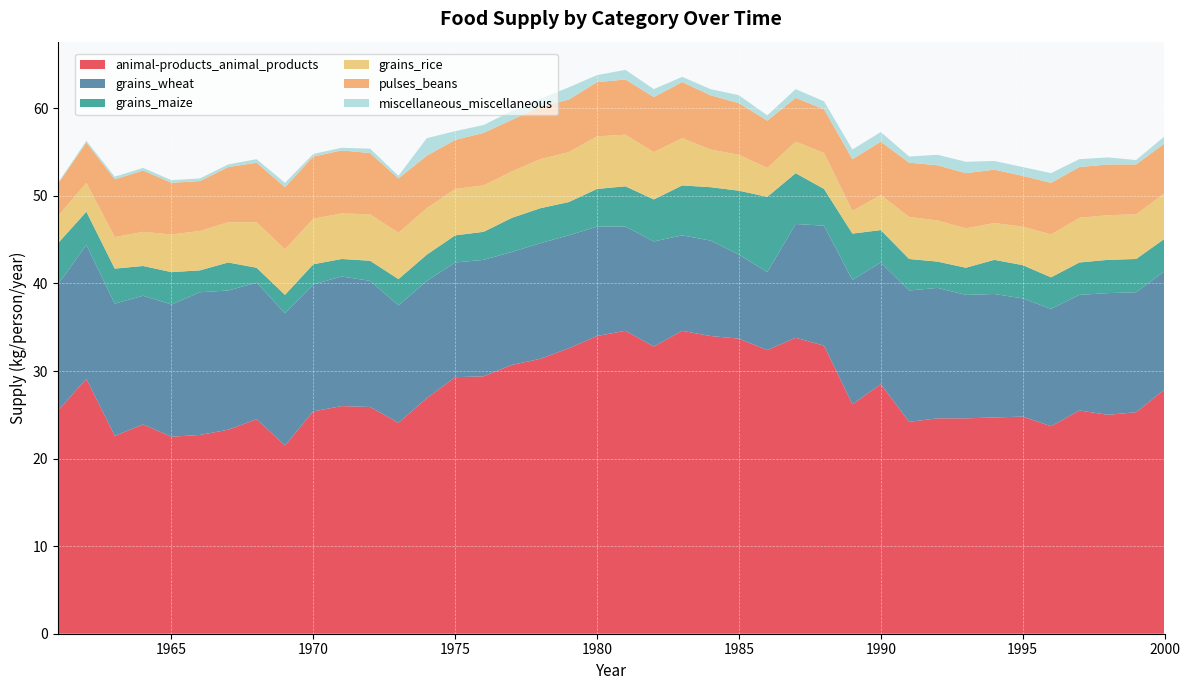

Reading left to right, list all the values displayed in this chart.

animal-products_animal_products: 1961=25.5	1962=29.1	1963=22.6	1964=23.9	1965=22.5	1966=22.7	1967=23.3	1968=24.5	1969=21.5	1970=25.4	1971=26.0	1972=25.9	1973=24.1	1974=26.9	1975=29.3	1976=29.4	1977=30.7	1978=31.4	1979=32.6	1980=34.0	1981=34.6	1982=32.8	1983=34.6	1984=34.0	1985=33.7	1986=32.4	1987=33.8	1988=32.9	1989=26.2	1990=28.5	1991=24.2	1992=24.6	1993=24.6	1994=24.7	1995=24.8	1996=23.7	1997=25.5	1998=25.0	1999=25.3	2000=27.9
grains_wheat: 1961=14.4	1962=15.3	1963=15.1	1964=14.7	1965=15.1	1966=16.3	1967=15.9	1968=15.6	1969=15.1	1970=14.5	1971=14.8	1972=14.4	1973=13.4	1974=13.4	1975=13.1	1976=13.3	1977=12.9	1978=13.2	1979=12.9	1980=12.5	1981=11.9	1982=12.0	1983=10.9	1984=10.9	1985=9.6	1986=8.9	1987=13.0	1988=13.7	1989=14.2	1990=13.9	1991=15.0	1992=14.9	1993=14.1	1994=14.1	1995=13.5	1996=13.4	1997=13.2	1998=13.9	1999=13.7	2000=13.5
grains_maize: 1961=4.7	1962=3.8	1963=4.0	1964=3.4	1965=3.7	1966=2.5	1967=3.2	1968=1.7	1969=2.1	1970=2.3	1971=2.0	1972=2.3	1973=3.0	1974=3.0	1975=3.1	1976=3.2	1977=3.9	1978=4.0	1979=3.8	1980=4.3	1981=4.6	1982=4.8	1983=5.7	1984=6.1	1985=7.3	1986=8.6	1987=5.8	1988=4.2	1989=5.3	1990=3.7	1991=3.6	1992=3.0	1993=3.1	1994=3.9	1995=3.8	1996=3.6	1997=3.7	1998=3.8	1999=3.8	2000=3.7
grains_rice: 1961=3.1	1962=3.3	1963=3.6	1964=3.9	1965=4.3	1966=4.5	1967=4.6	1968=5.2	1969=5.2	1970=5.2	1971=5.2	1972=5.3	1973=5.3	1974=5.3	1975=5.3	1976=5.3	1977=5.3	1978=5.6	1979=5.7	1980=6.0	1981=5.9	1982=5.4	1983=5.4	1984=4.3	1985=4.1	1986=3.3	1987=3.6	1988=4.1	1989=2.6	1990=4.0	1991=4.8	1992=4.7	1993=4.5	1994=4.2	1995=4.4	1996=4.9	1997=5.1	1998=5.1	1999=5.1	2000=5.2
pulses_beans: 1961=3.7	1962=4.6	1963=6.6	1964=7.0	1965=5.9	1966=5.7	1967=6.3	1968=6.8	1969=7.1	1970=7.1	1971=7.2	1972=7.0	1973=6.2	1974=6.0	1975=5.6	1976=6.0	1977=5.9	1978=6.0	1979=6.0	1980=6.2	1981=6.3	1982=6.3	1983=6.4	1984=6.2	1985=5.9	1986=5.4	1987=5.0	1988=5.0	1989=5.9	1990=6.1	1991=6.2	1992=6.3	1993=6.3	1994=6.1	1995=5.8	1996=5.9	1997=5.8	1998=5.8	1999=5.7	2000=5.7
miscellaneous_miscellaneous: 1961=0.1	1962=0.2	1963=0.3	1964=0.3	1965=0.3	1966=0.3	1967=0.3	1968=0.4	1969=0.5	1970=0.3	1971=0.3	1972=0.5	1973=0.3	1974=2.0	1975=1.0	1976=0.9	1977=1.0	1978=0.9	1979=1.4	1980=0.8	1981=1.1	1982=0.9	1983=0.6	1984=0.7	1985=0.9	1986=0.6	1987=1.0	1988=0.9	1989=1.1	1990=1.1	1991=0.7	1992=1.2	1993=1.3	1994=1.0	1995=1.0	1996=1.1	1997=0.9	1998=0.8	1999=0.5	2000=0.8